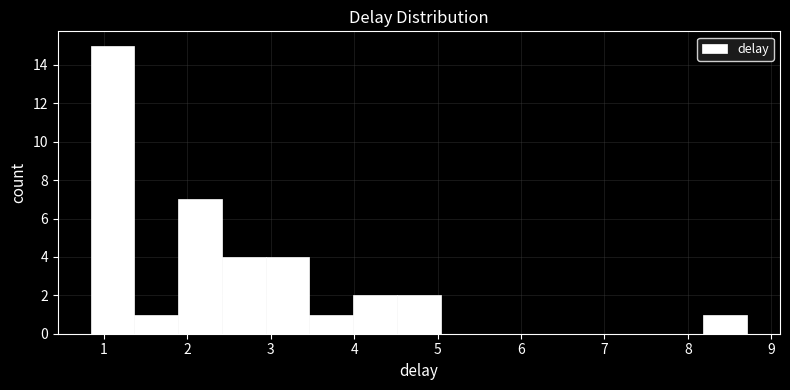

Over which range of the x-axis is the bar tallest?

0.8 to 1.4